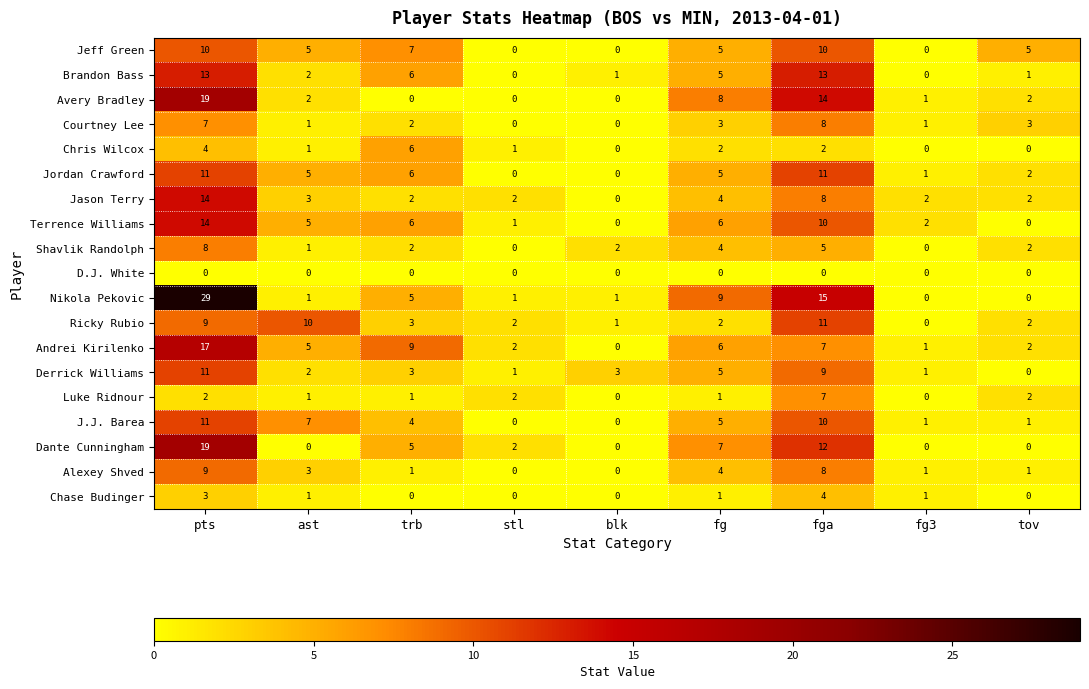

The value of J.J. Barea at blk is 0. True or false?

True